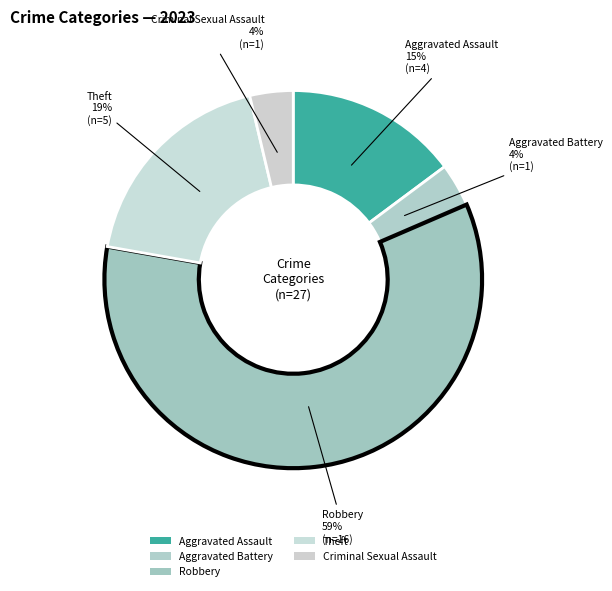

How many segments does this pie chart have?

5